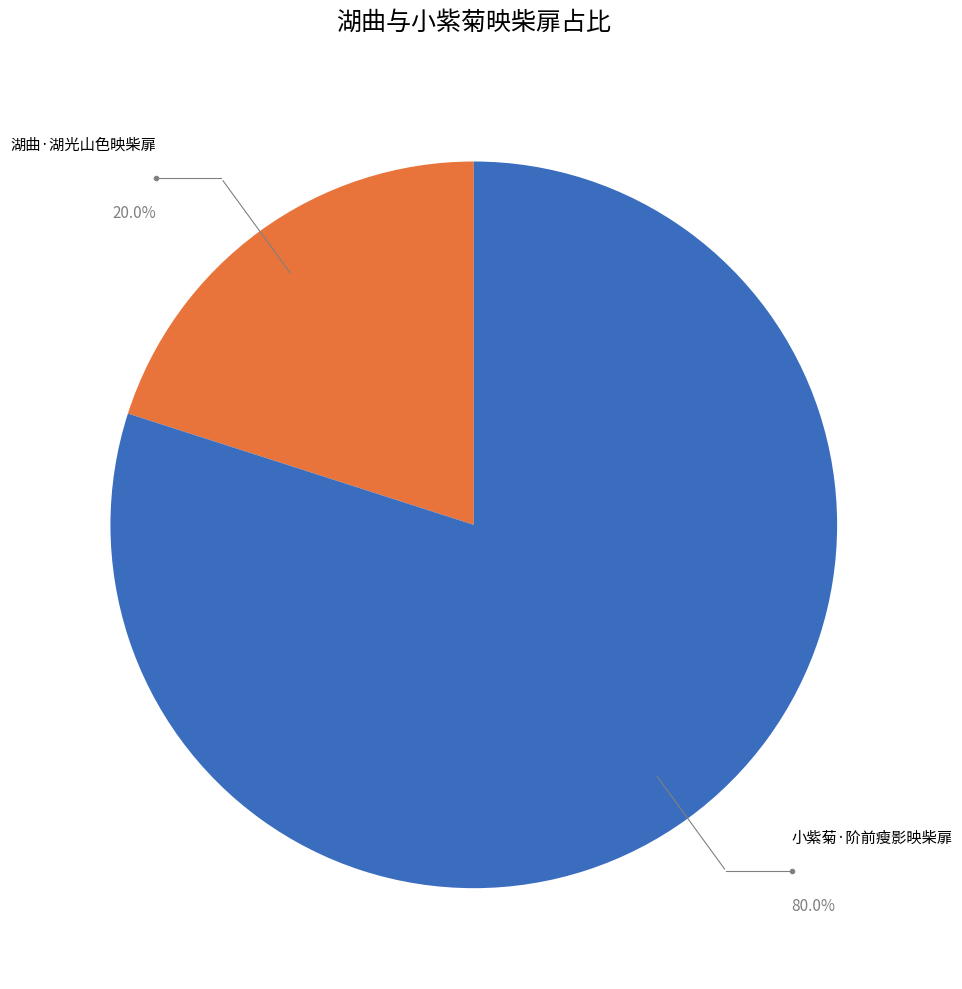

Does any single category account for the majority?

Yes